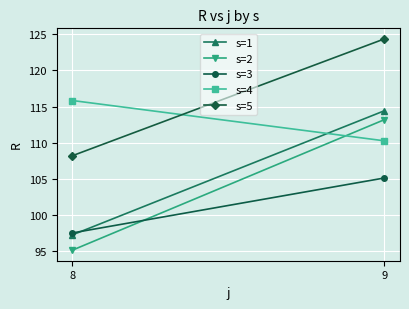

The value of s=2 at 9 is 113.2. True or false?

True